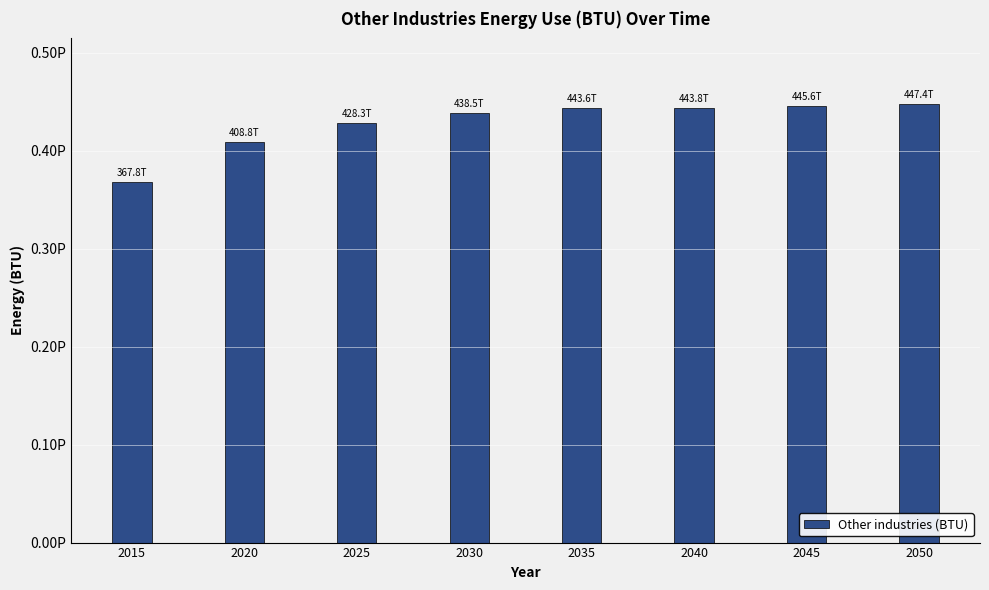

At which category does the chart reach its peak across all series?

2050